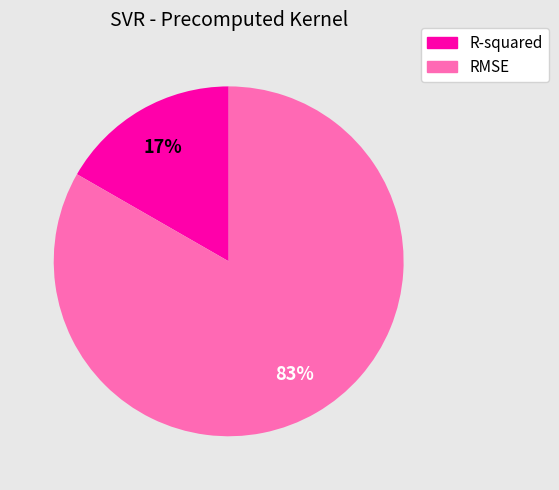

To the nearest percent, what is the average slice percentage?

50%